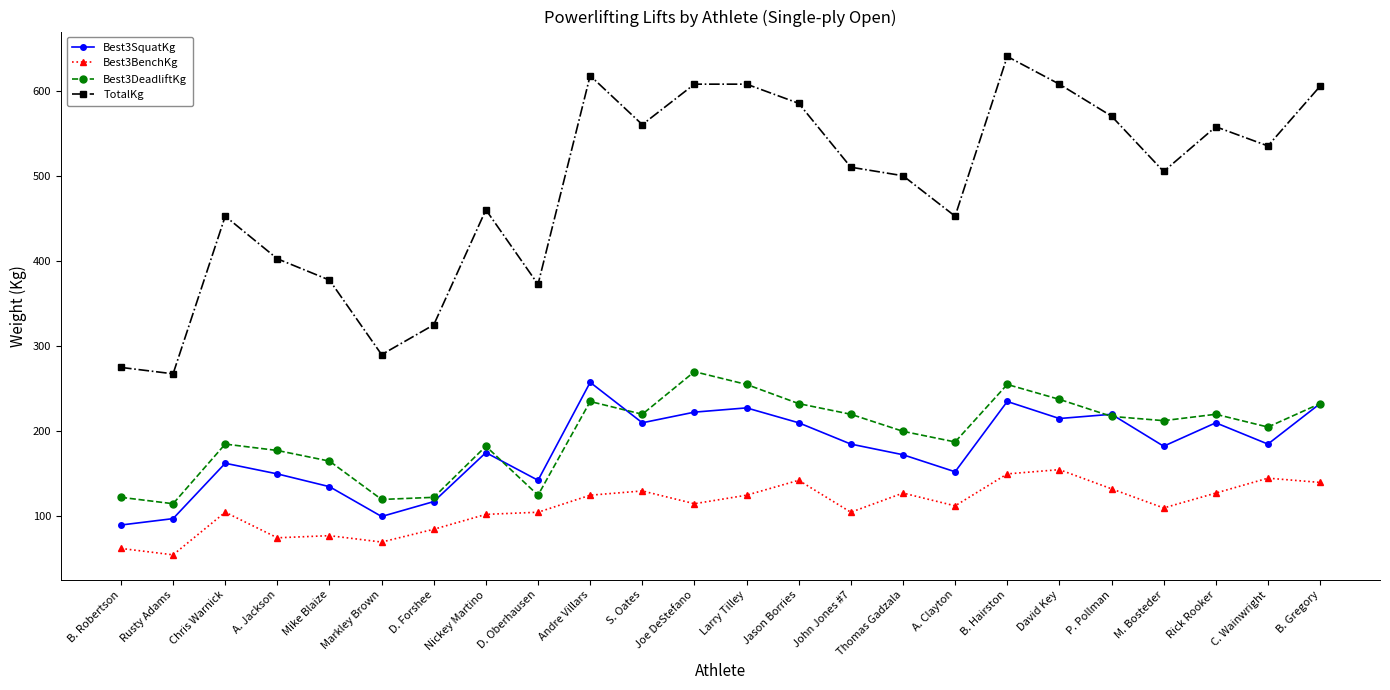

What is the total value across all series at Andre Villars?

1235.0